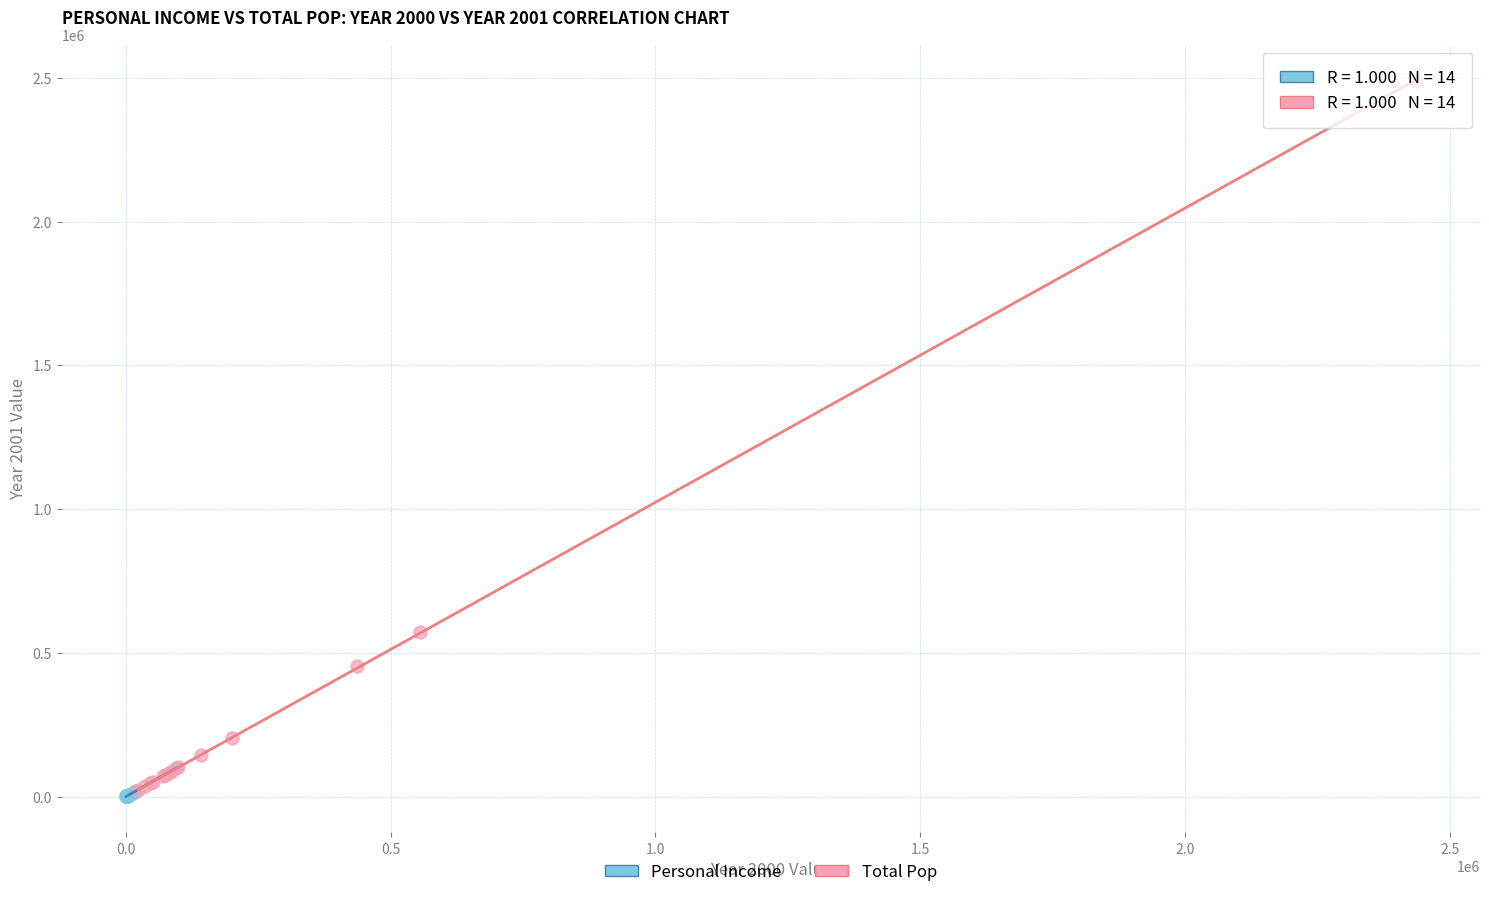

Which series contains the highest Y value?

Total Pop